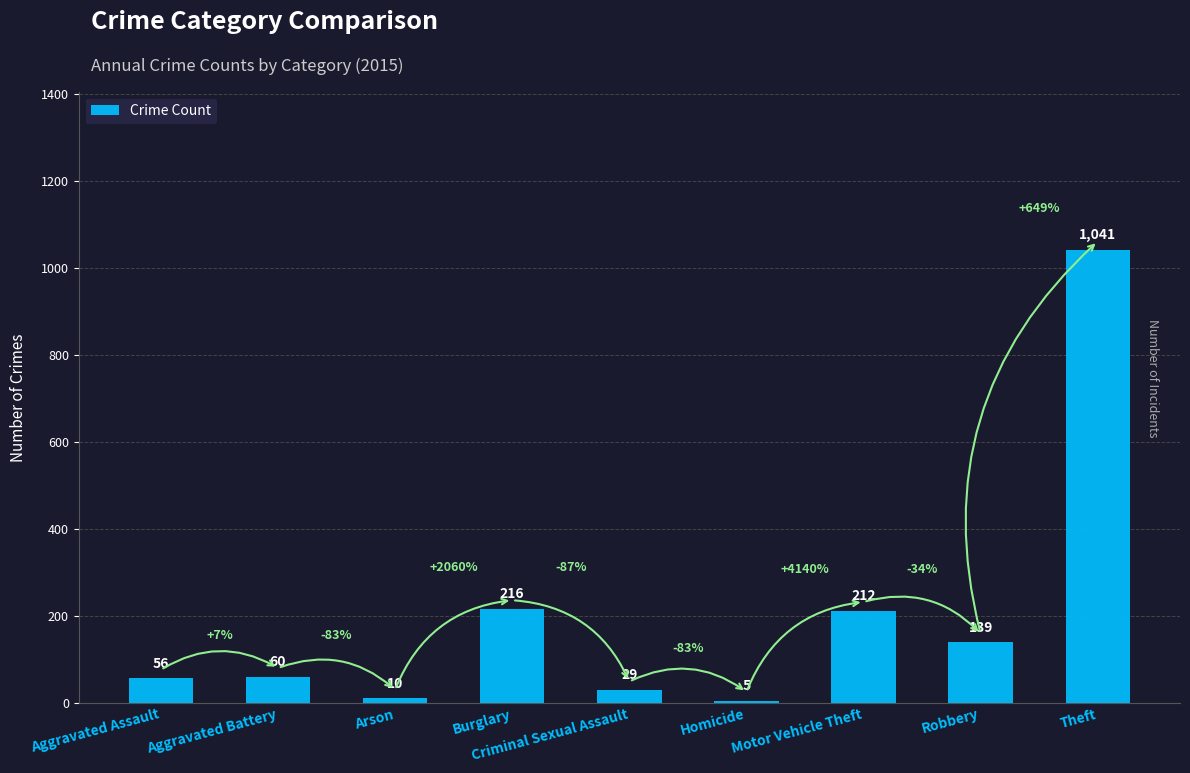

Is it true that the value at Homicide is 5?

True